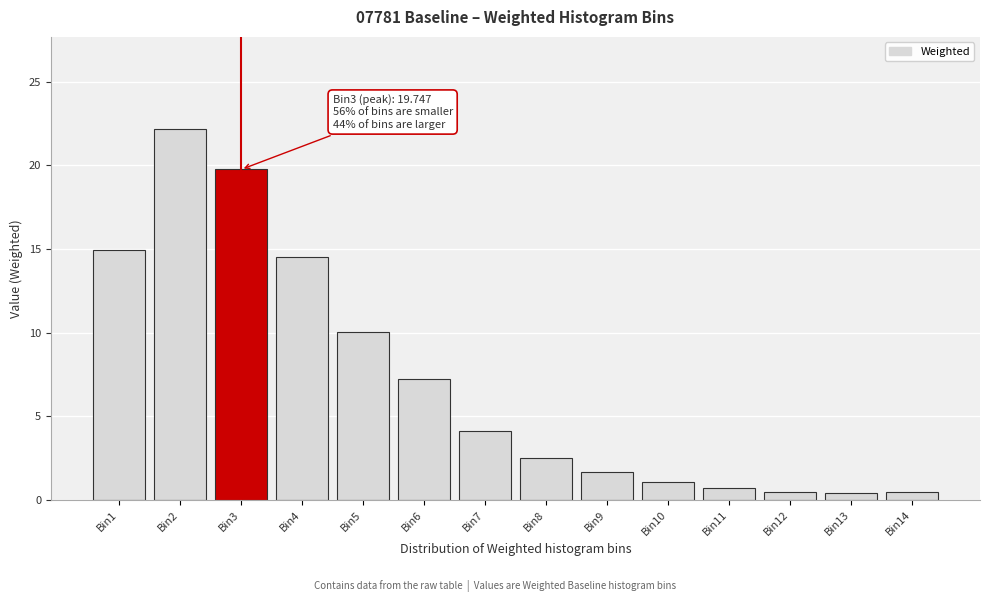

Between Bin7 and Bin1, which is larger?

Bin1